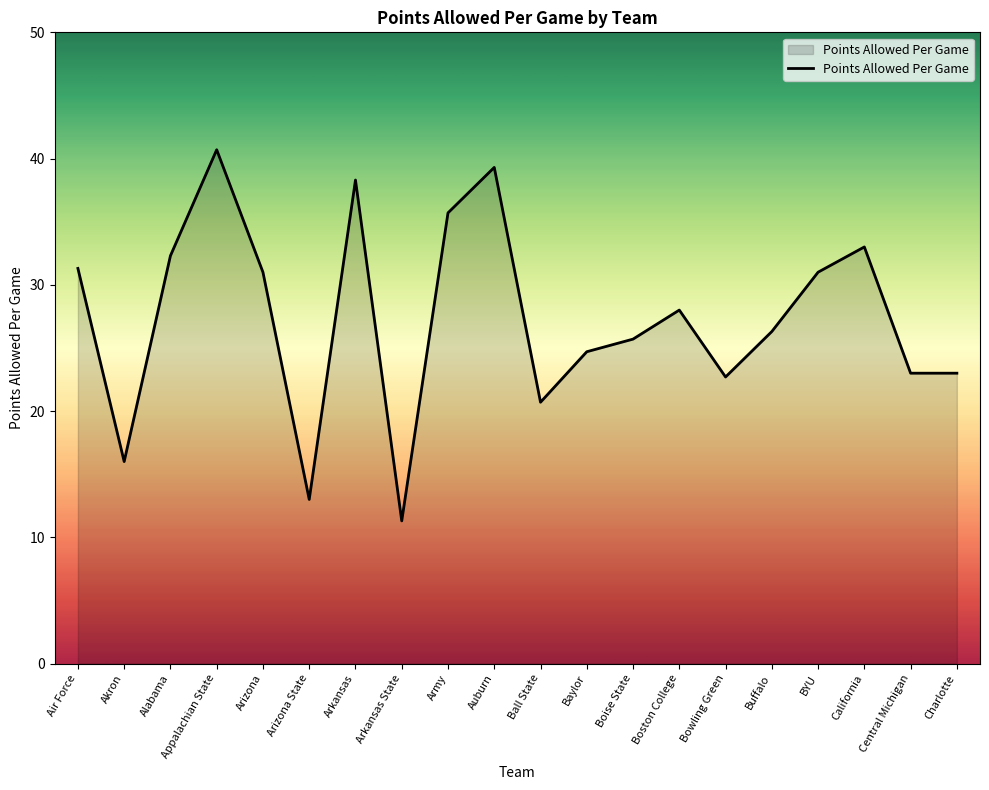

What is the smallest value displayed?

11.3